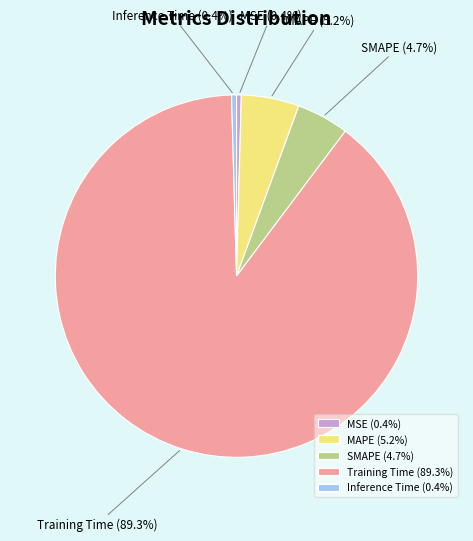

What is the largest slice in the pie chart?

Training Time